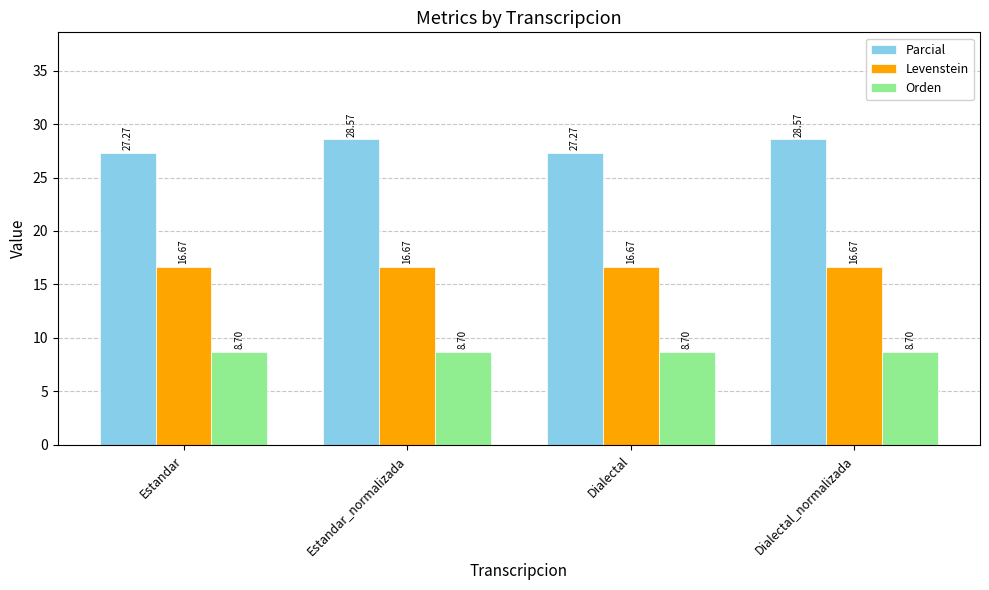

Rank the series at Dialectal from lowest to highest value.

Orden, Levenstein, Parcial